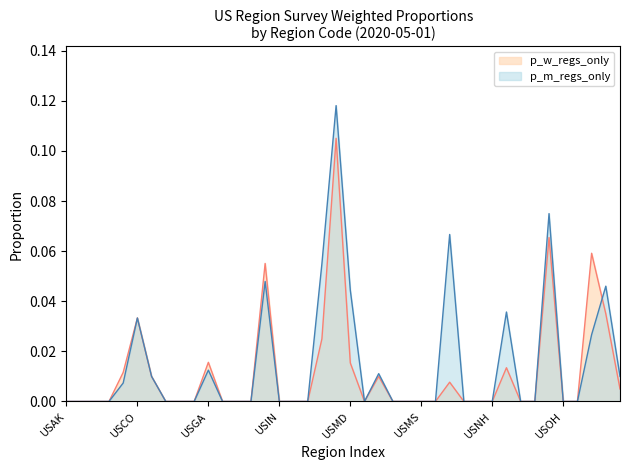

Does the chart display data point markers on the line(s)?

No